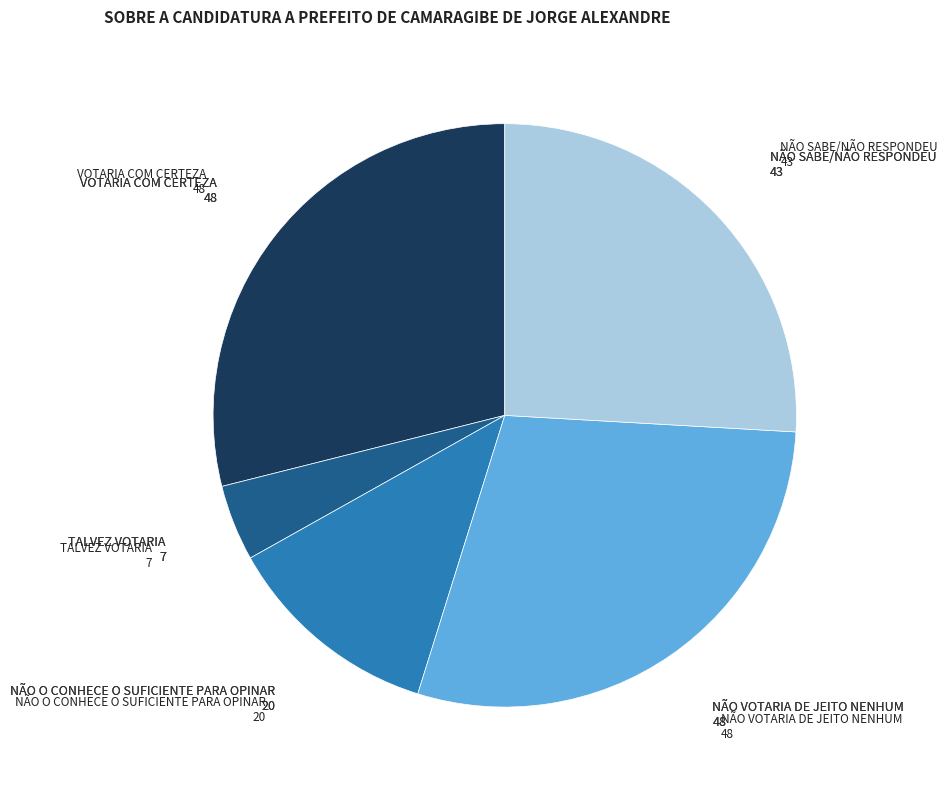

Does any single category account for the majority?

No